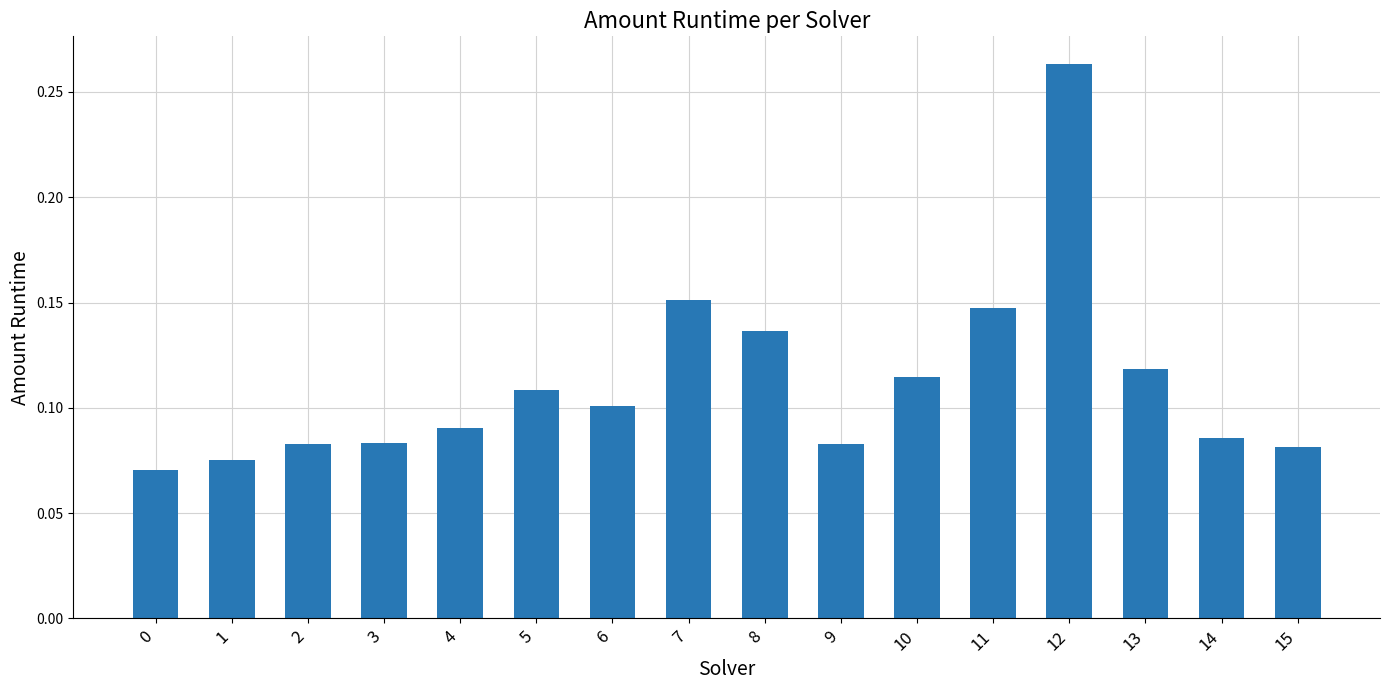

Which has a higher value, 14 or 7?

7